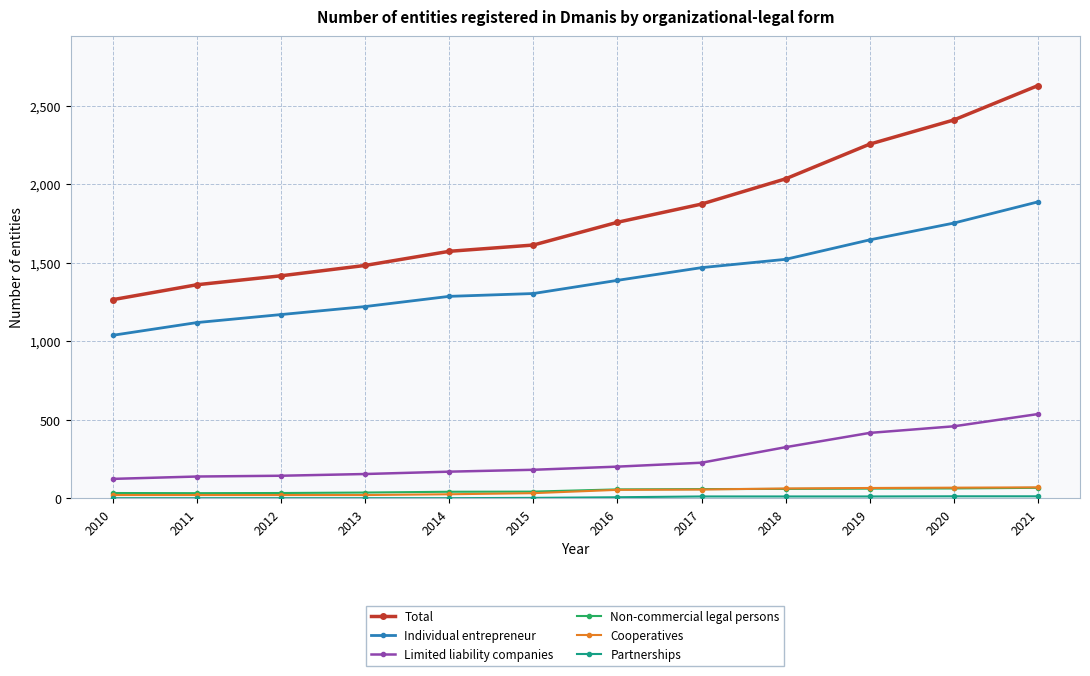

True or false: Individual entrepreneur and Limited liability companies intersect in this chart.

False